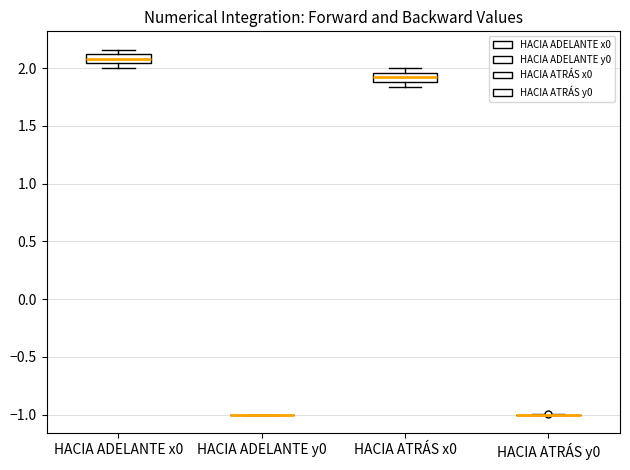

Reading left to right, read every box against the y-axis: the position of its median line, the range the box covers, and the ends of its whiskers. The values are not printed on the chart, so give them approximately, as read against the axis.

HACIA ADELANTE x0: median 2.10 (inside the box), box 2.05 to 2.10, whiskers 2.00 to 2.15
HACIA ADELANTE y0: box collapsed to a line at -1.00, whiskers -1.00 to -1.00
HACIA ATRÁS x0: median 1.90 (inside the box), box 1.90 to 1.95, whiskers 1.85 to 2.00
HACIA ATRÁS y0: box collapsed to a line at -1.00, whiskers -1.00 to -1.00